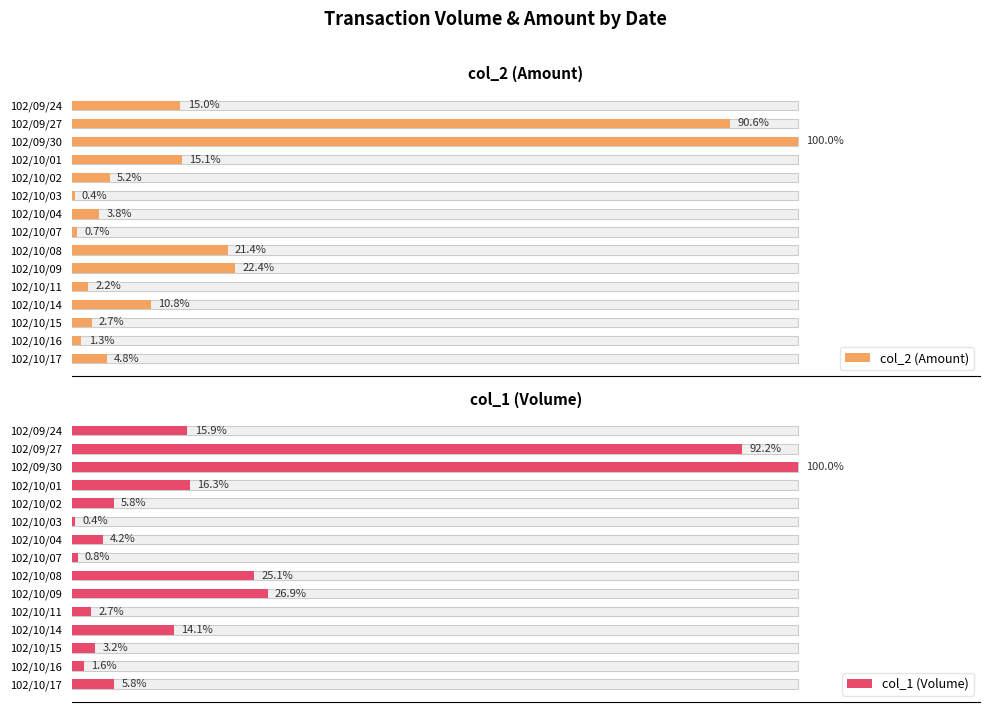

Is it true that col_2 (Amount) equals 71539 at 102/10/15?

False